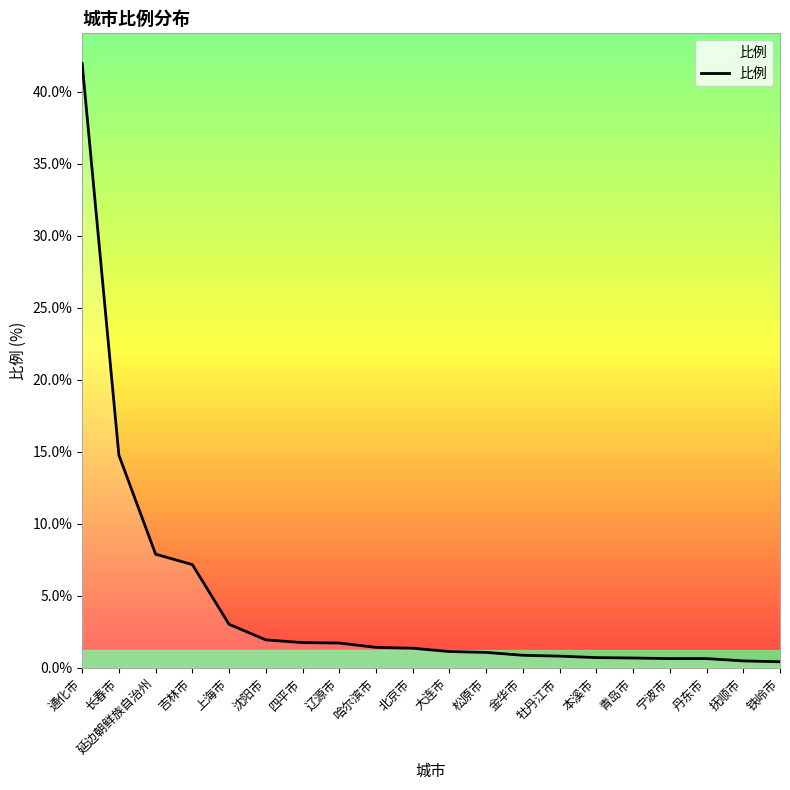

What is the difference between the maximum and minimum values?

41.5